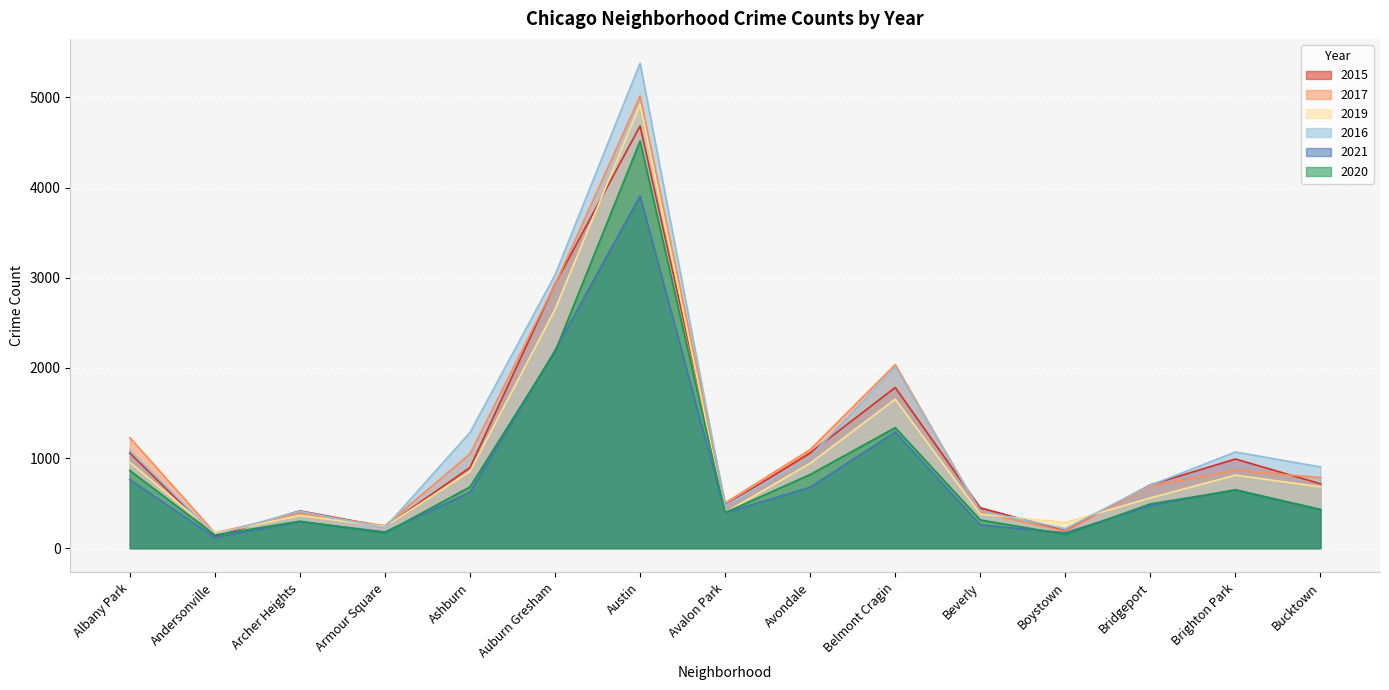

At Boystown, list the series in order from largest to smallest.

2019, 2016, 2015, 2017, 2021, 2020